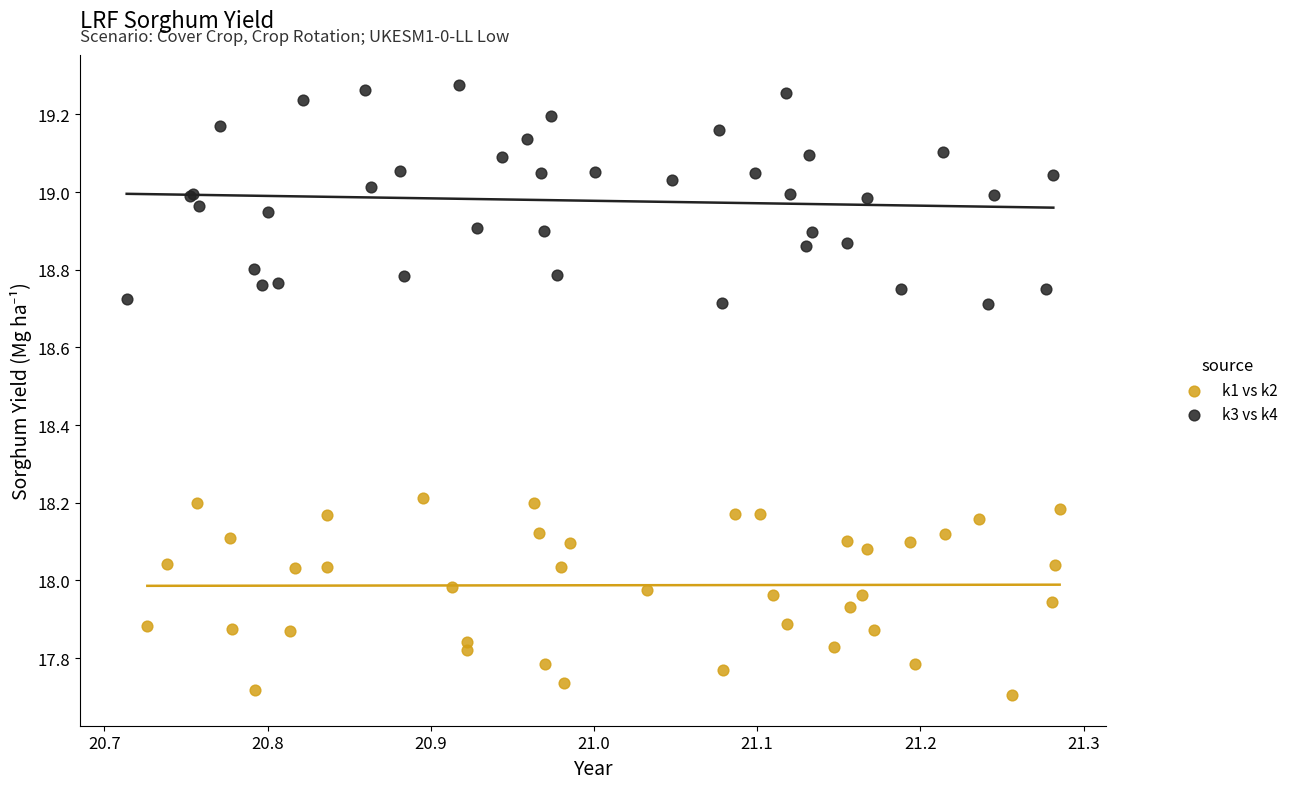

Which series reaches the minimum Y coordinate?

k1 vs k2